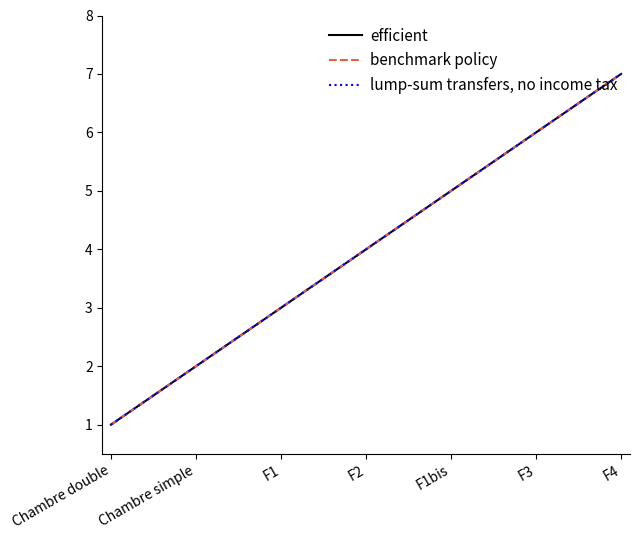

Does the chart display data point markers on the line(s)?

No